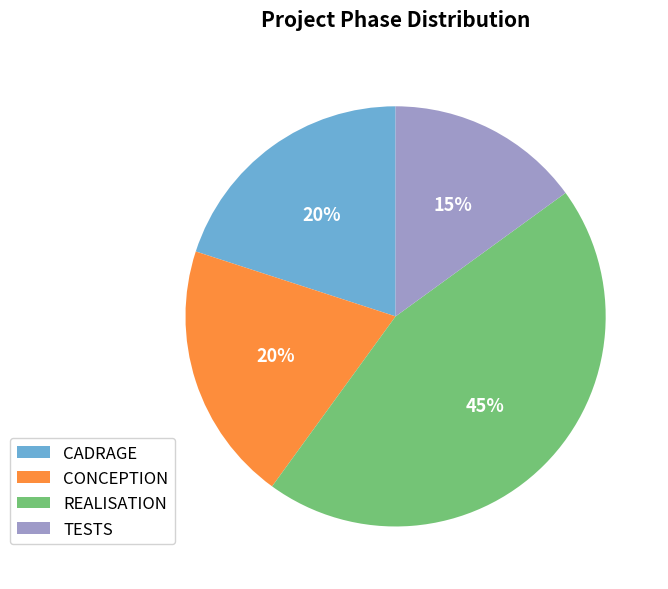

Does REALISATION account for over 50% of the chart?

No